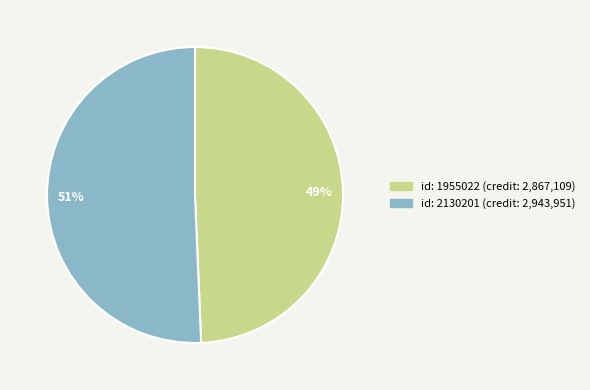

Is it true that id: 1955022 (credit: 2,867,109) is 35% of the pie?

False